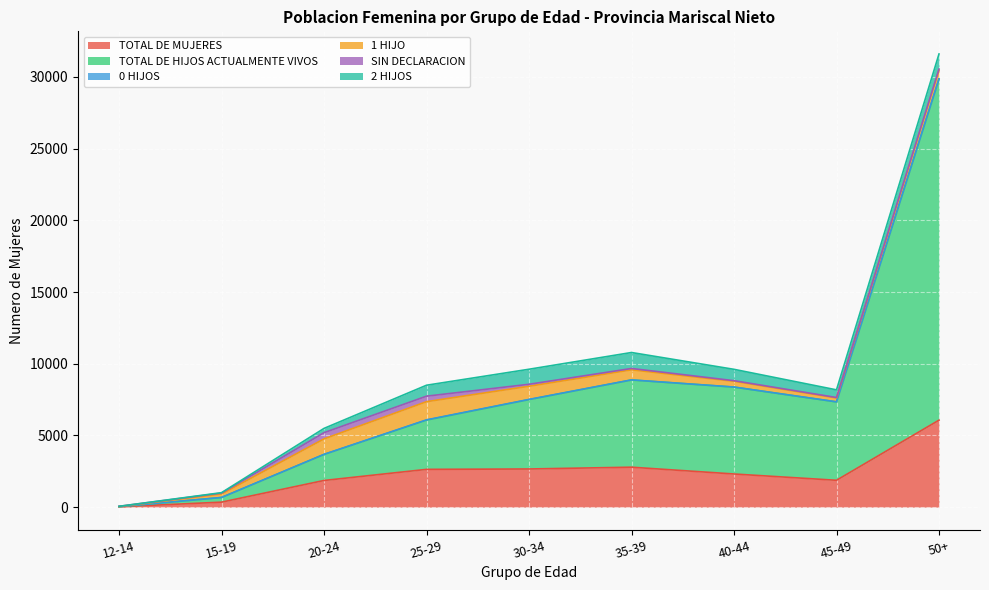

What is the difference between the highest and lowest values at 15-19?

341